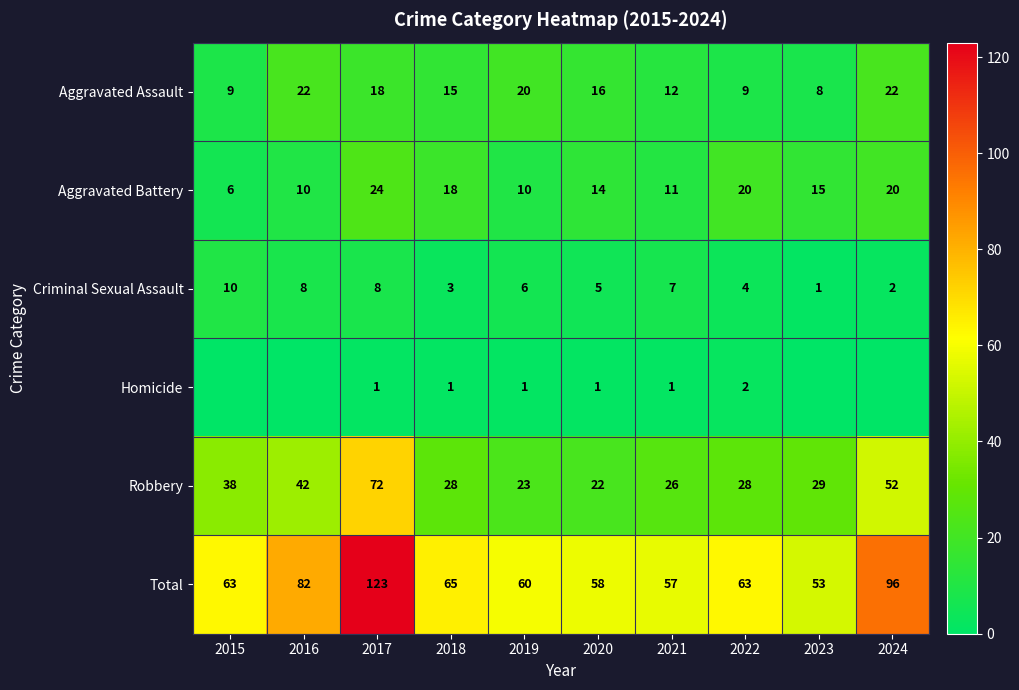

At which label does Criminal Sexual Assault reach its minimum?

2023